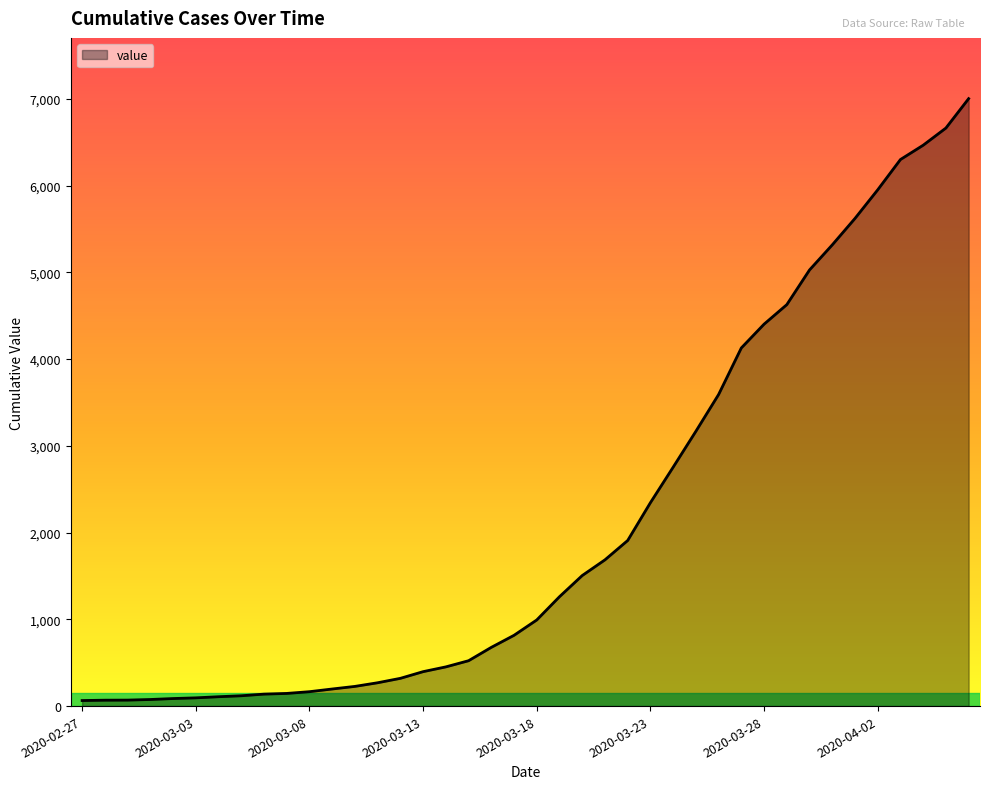

What is the difference between the maximum and minimum values?

6939